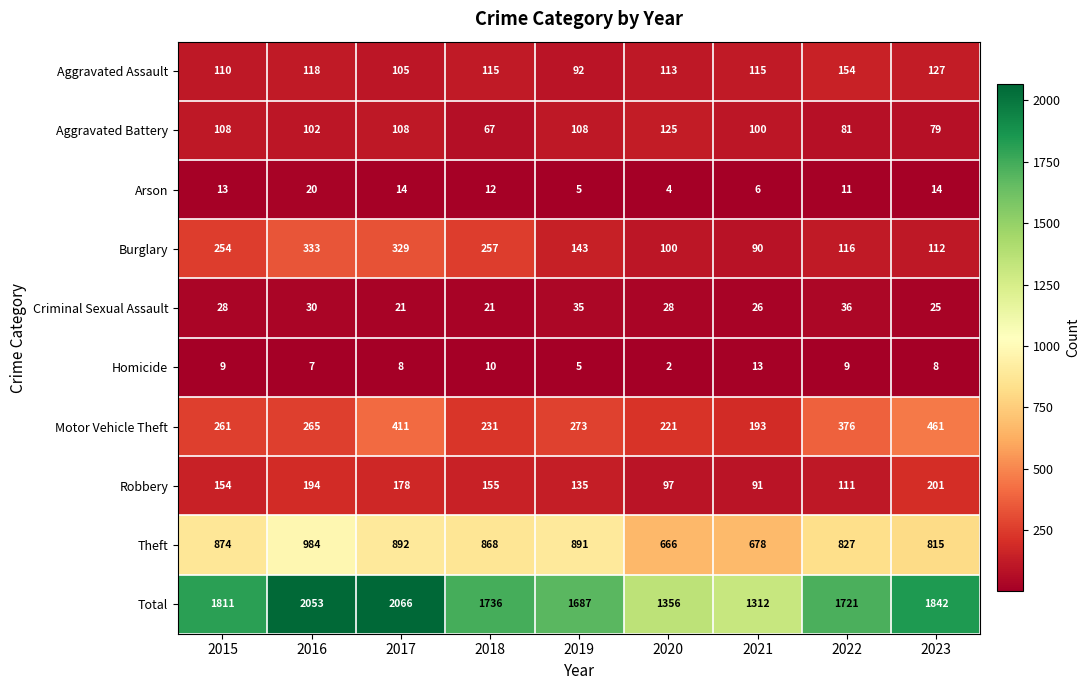

What is the average value of the Theft series?

833